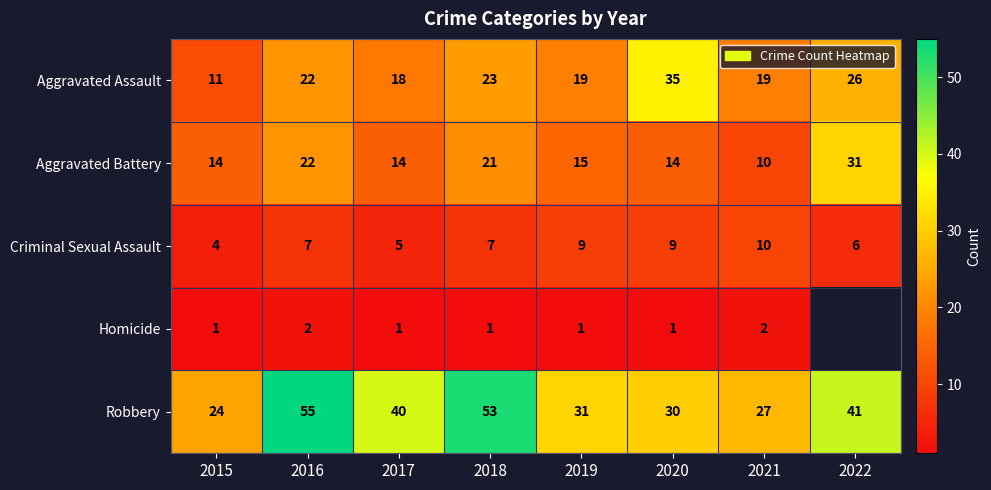

True or false: Homicide has a value of 3.6 at 2016.

False